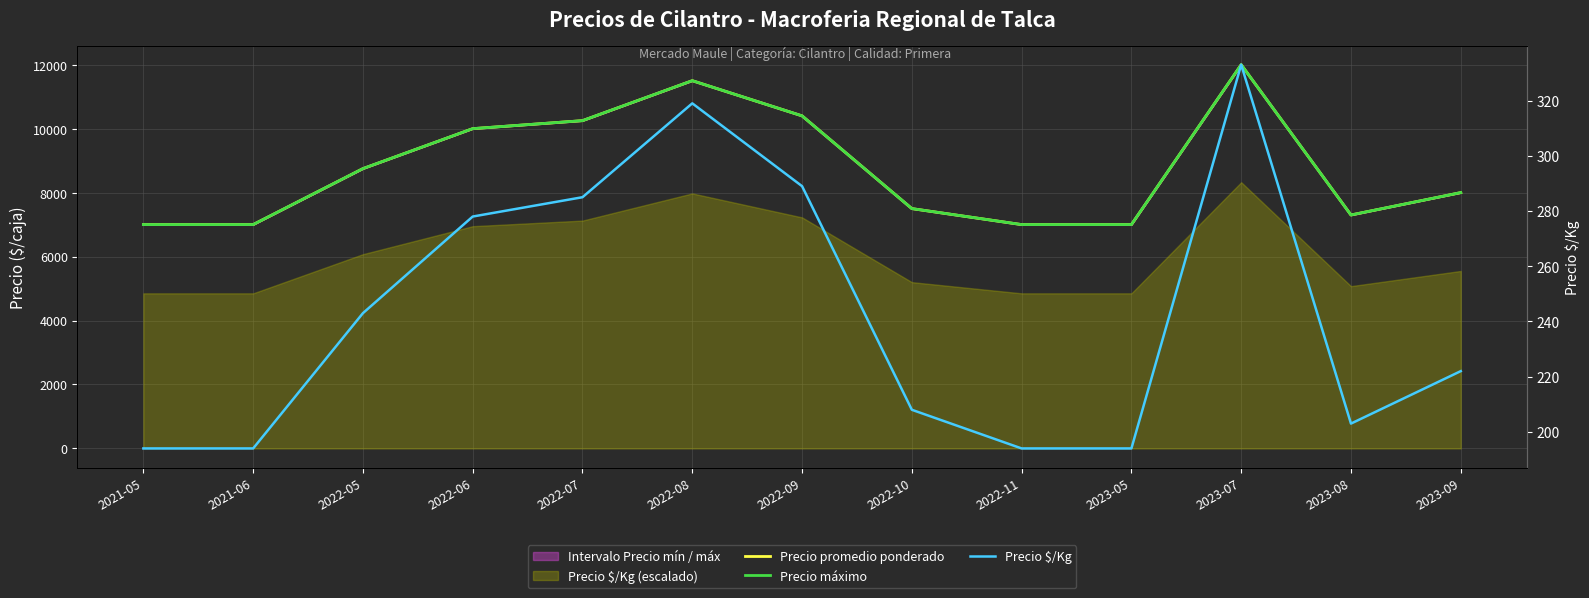

How many values in the Precio promedio ponderado series exceed 8000?

6